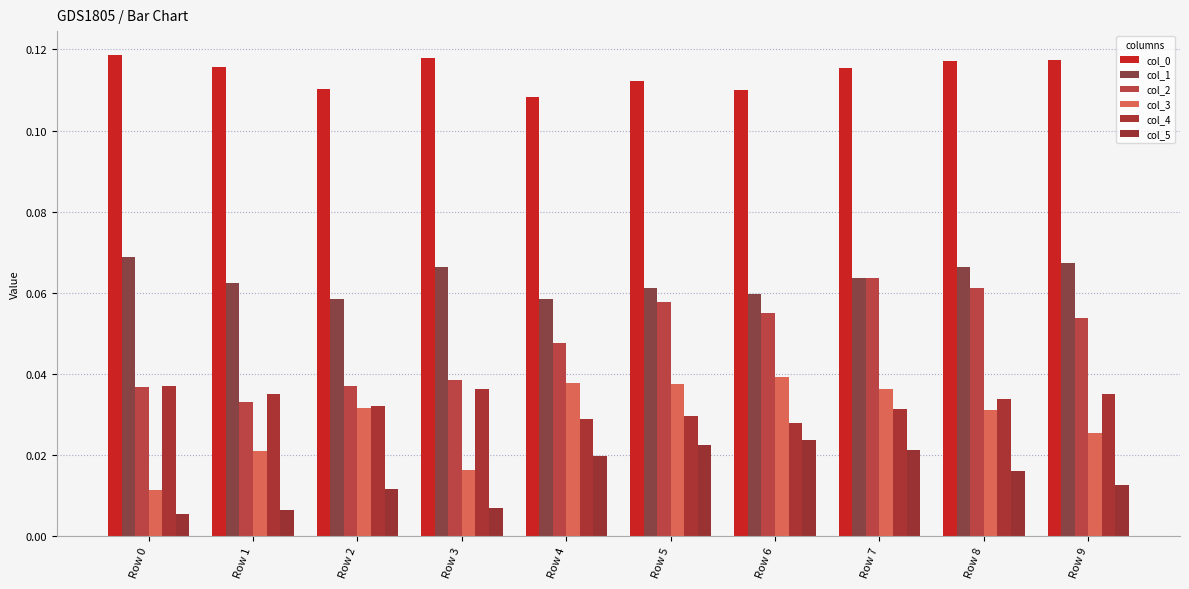

The col_2 series shows 0.0 at Row 7. True or false?

False